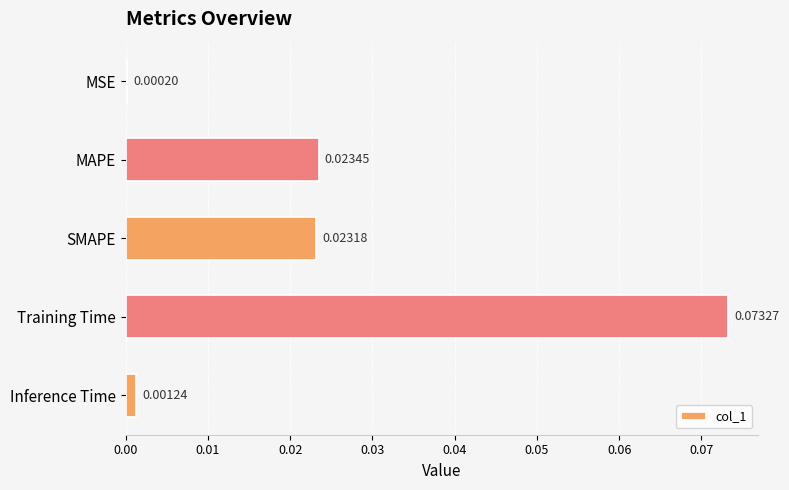

At which label is the value closest to 0?

MSE